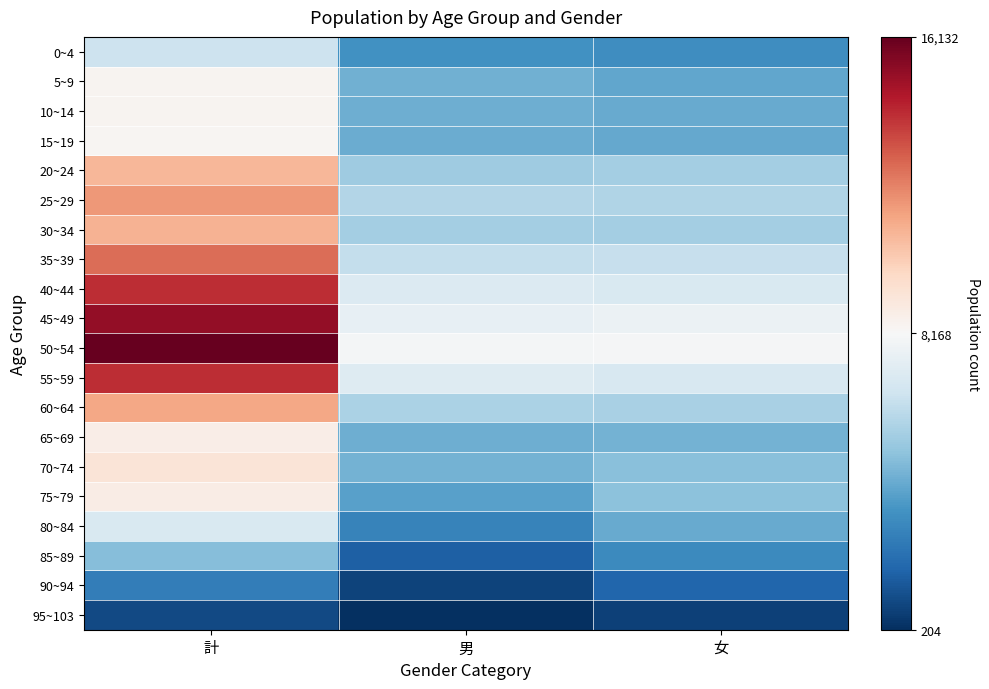

At how many categories does at least one series exceed 0?

1